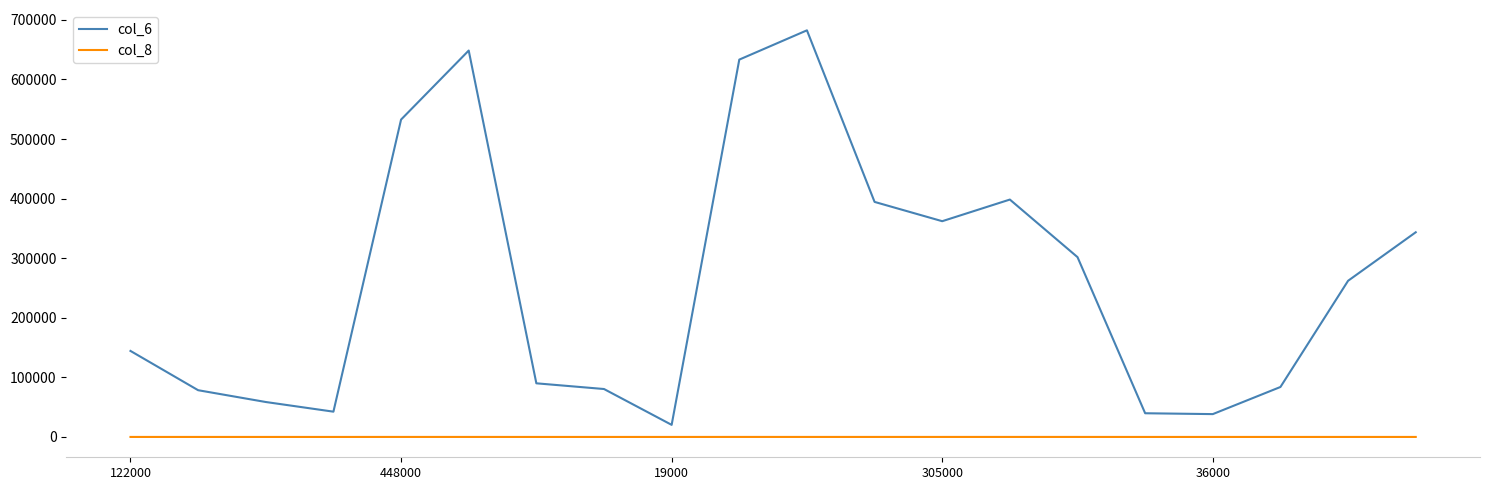

How many series are shown in this chart?

2